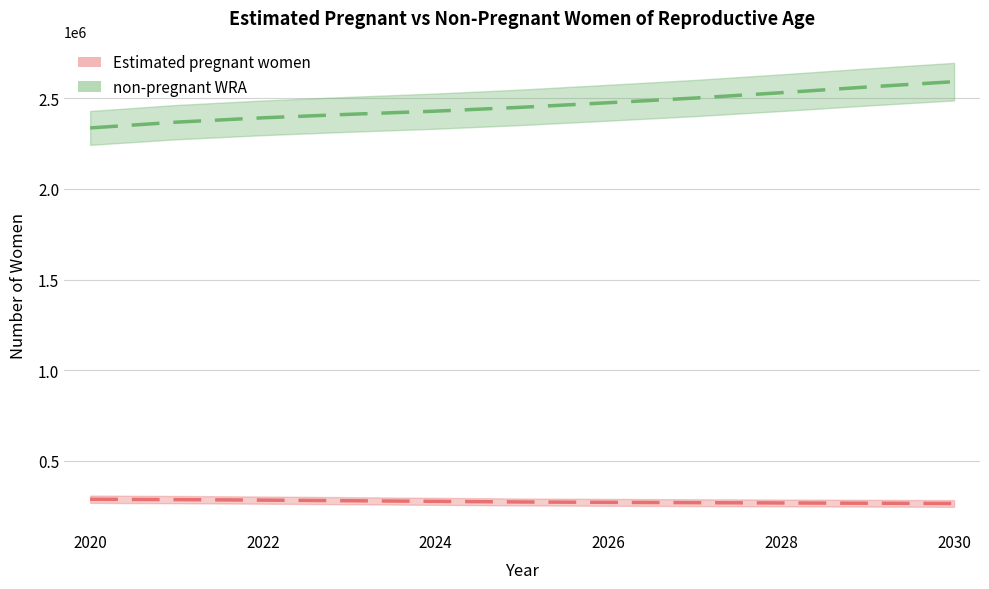

What is the sum of the Estimated pregnant women values at 2027 and 2022?

551709.3